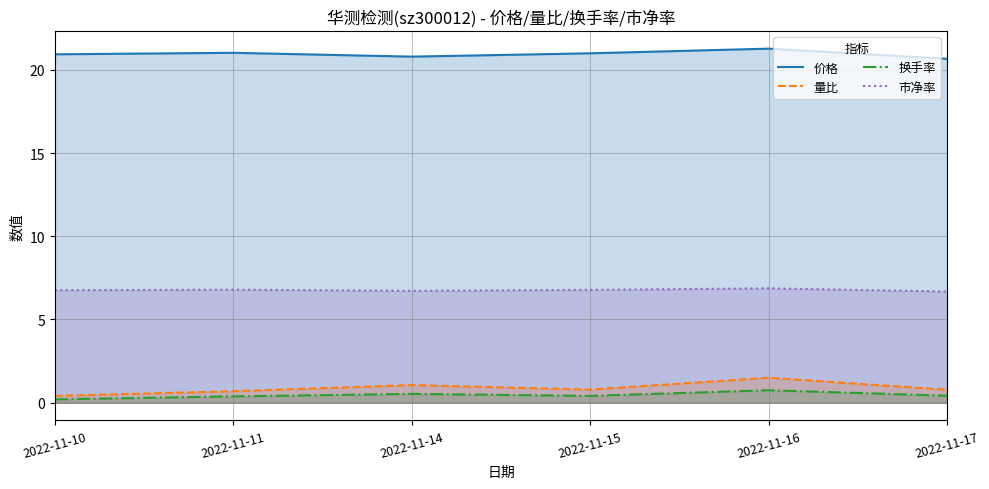

What is the smallest value displayed?

0.2